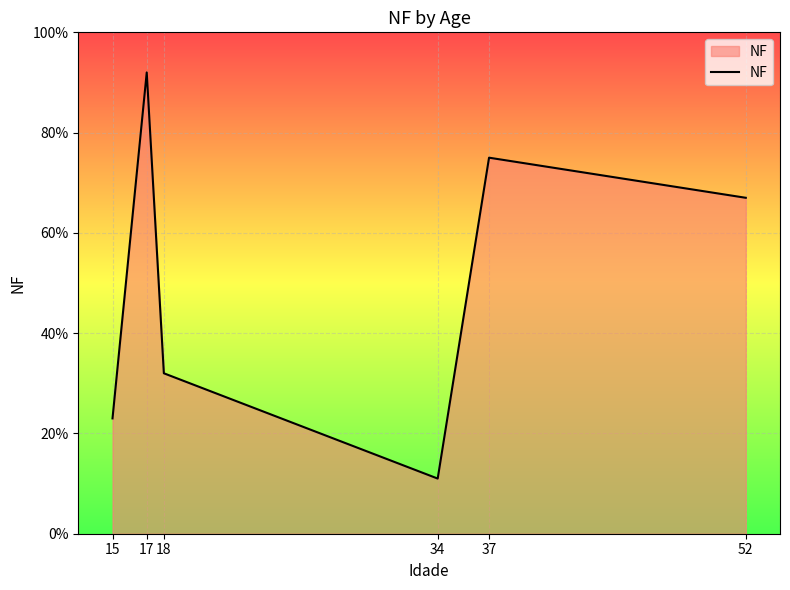

Rank the categories by value from lowest to highest.

34, 15, 18, 52, 37, 17